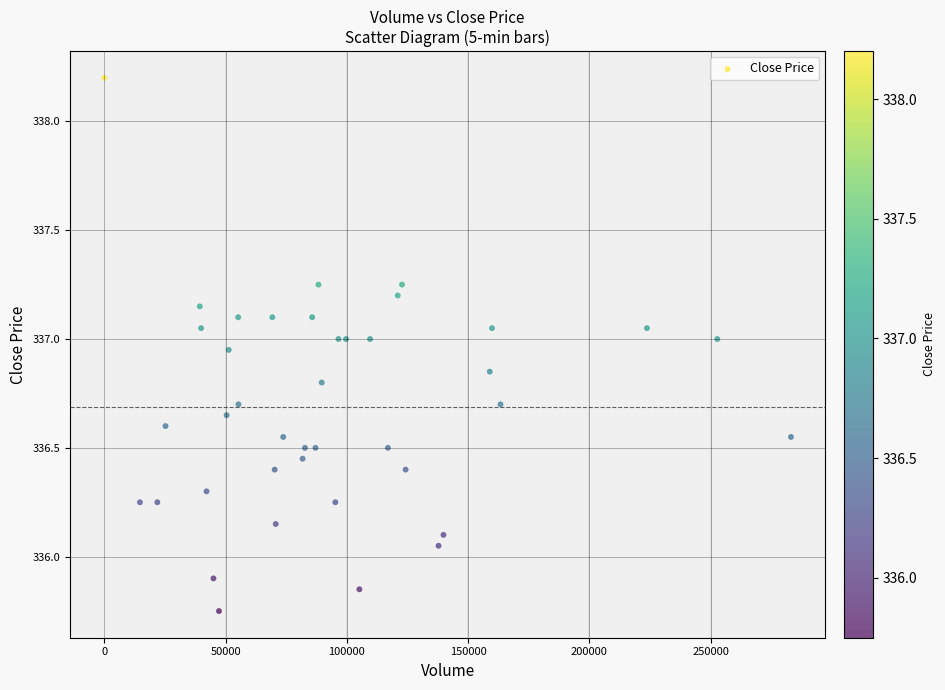

What is the range of Y values (max minus min)?

2.5